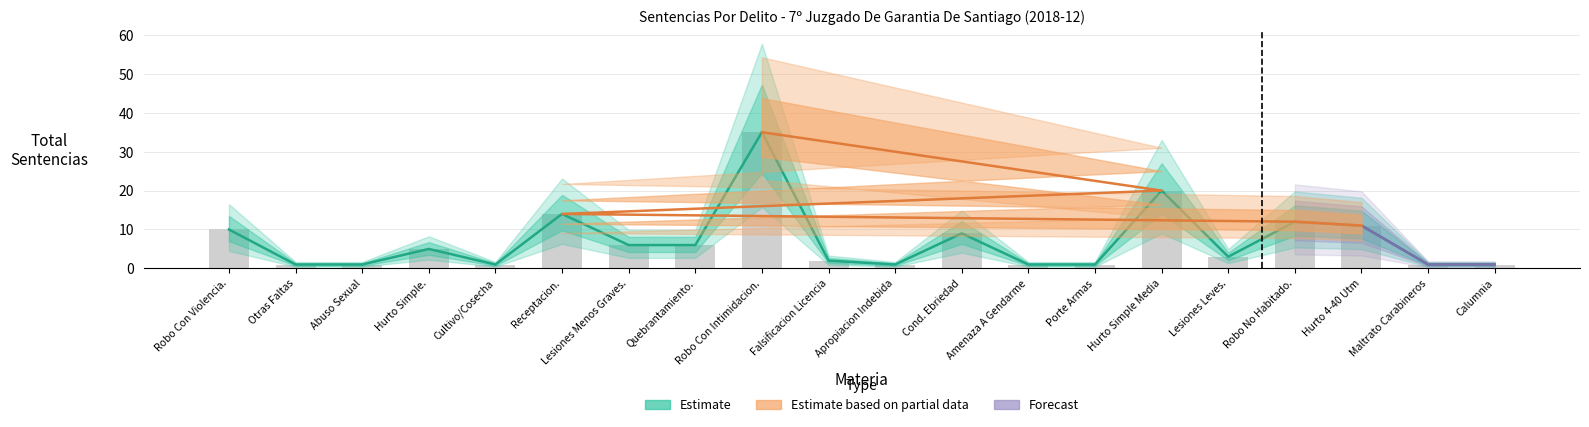

Which has a higher value, Apropiacion Indebida or Hurto Simple.?

Hurto Simple.